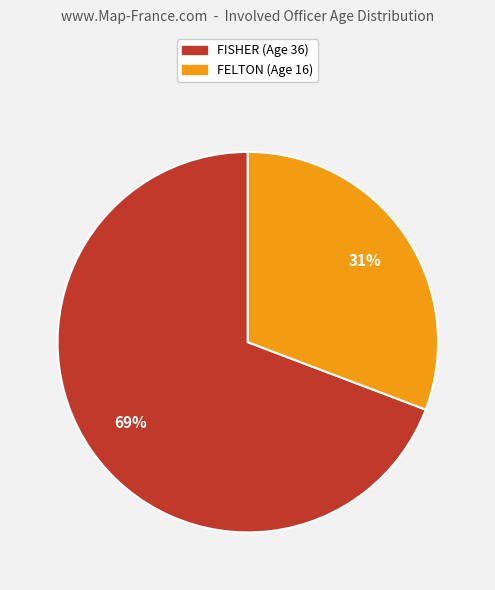

Is there a majority slice in this chart?

Yes